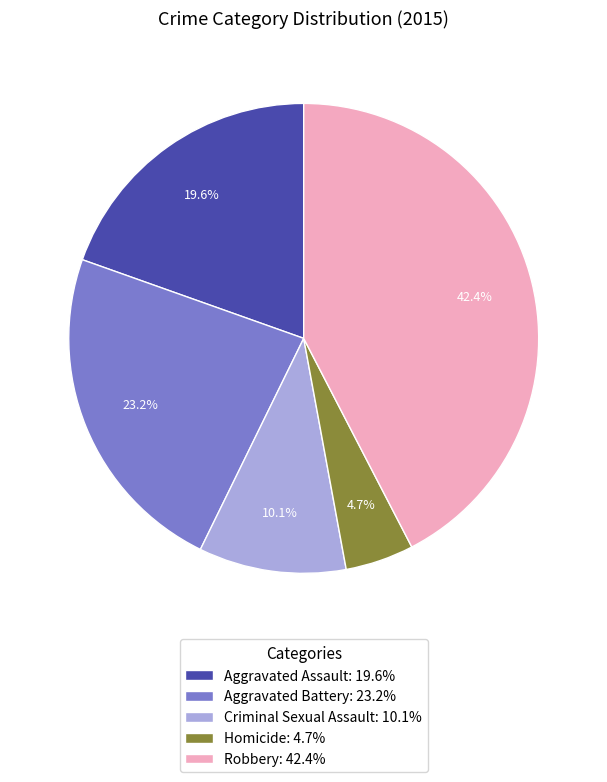

Approximately how many times larger is the value at Robbery compared to Aggravated Assault?

2.2